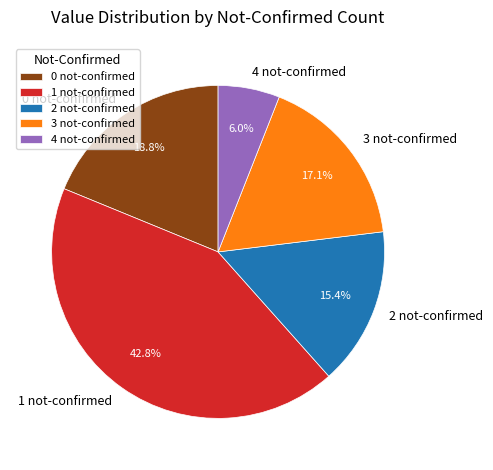

How many segments does this pie chart have?

5